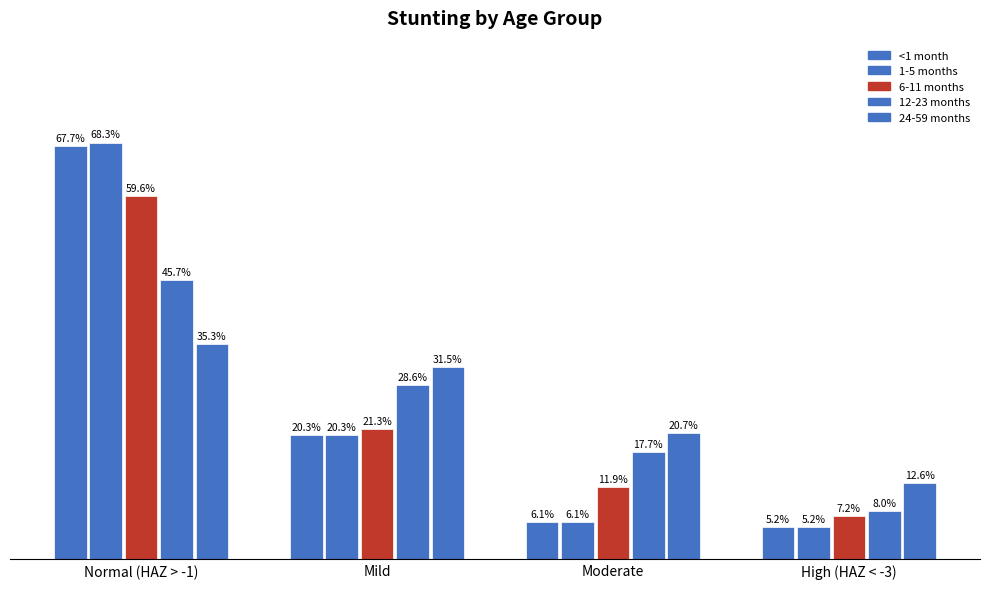

Which series changed the most between Mild and High (HAZ < -3)?

12-23 months